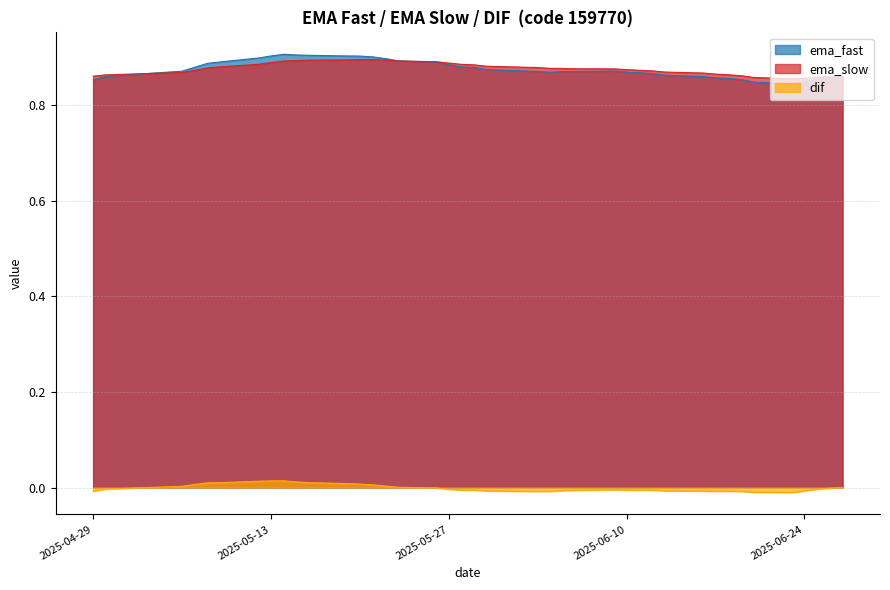

Reading left to right, transcribe all the data shown in this chart.

ema_fast: 2025-04-29=0.9	2025-04-30=0.9	2025-05-06=0.9	2025-05-07=0.9	2025-05-08=0.9	2025-05-09=0.9	2025-05-12=0.9	2025-05-13=0.9	2025-05-14=0.9	2025-05-15=0.9	2025-05-16=0.9	2025-05-19=0.9	2025-05-20=0.9	2025-05-21=0.9	2025-05-22=0.9	2025-05-23=0.9	2025-05-26=0.9	2025-05-27=0.9	2025-05-28=0.9	2025-05-29=0.9	2025-05-30=0.9	2025-06-03=0.9	2025-06-04=0.9	2025-06-05=0.9	2025-06-06=0.9	2025-06-09=0.9	2025-06-10=0.9	2025-06-11=0.9	2025-06-12=0.9	2025-06-13=0.9	2025-06-16=0.9	2025-06-17=0.9	2025-06-18=0.9	2025-06-19=0.9	2025-06-20=0.8	2025-06-23=0.8	2025-06-24=0.8	2025-06-25=0.9	2025-06-26=0.9	2025-06-27=0.9
ema_slow: 2025-04-29=0.9	2025-04-30=0.9	2025-05-06=0.9	2025-05-07=0.9	2025-05-08=0.9	2025-05-09=0.9	2025-05-12=0.9	2025-05-13=0.9	2025-05-14=0.9	2025-05-15=0.9	2025-05-16=0.9	2025-05-19=0.9	2025-05-20=0.9	2025-05-21=0.9	2025-05-22=0.9	2025-05-23=0.9	2025-05-26=0.9	2025-05-27=0.9	2025-05-28=0.9	2025-05-29=0.9	2025-05-30=0.9	2025-06-03=0.9	2025-06-04=0.9	2025-06-05=0.9	2025-06-06=0.9	2025-06-09=0.9	2025-06-10=0.9	2025-06-11=0.9	2025-06-12=0.9	2025-06-13=0.9	2025-06-16=0.9	2025-06-17=0.9	2025-06-18=0.9	2025-06-19=0.9	2025-06-20=0.9	2025-06-23=0.9	2025-06-24=0.9	2025-06-25=0.9	2025-06-26=0.9	2025-06-27=0.9
dif: 2025-04-29=-0.0	2025-04-30=-0.0	2025-05-06=0.0	2025-05-07=0.0	2025-05-08=0.0	2025-05-09=0.0	2025-05-12=0.0	2025-05-13=0.0	2025-05-14=0.0	2025-05-15=0.0	2025-05-16=0.0	2025-05-19=0.0	2025-05-20=0.0	2025-05-21=0.0	2025-05-22=0.0	2025-05-23=0.0	2025-05-26=-0.0	2025-05-27=-0.0	2025-05-28=-0.0	2025-05-29=-0.0	2025-05-30=-0.0	2025-06-03=-0.0	2025-06-04=-0.0	2025-06-05=-0.0	2025-06-06=-0.0	2025-06-09=-0.0	2025-06-10=-0.0	2025-06-11=-0.0	2025-06-12=-0.0	2025-06-13=-0.0	2025-06-16=-0.0	2025-06-17=-0.0	2025-06-18=-0.0	2025-06-19=-0.0	2025-06-20=-0.0	2025-06-23=-0.0	2025-06-24=-0.0	2025-06-25=-0.0	2025-06-26=-0.0	2025-06-27=0.0